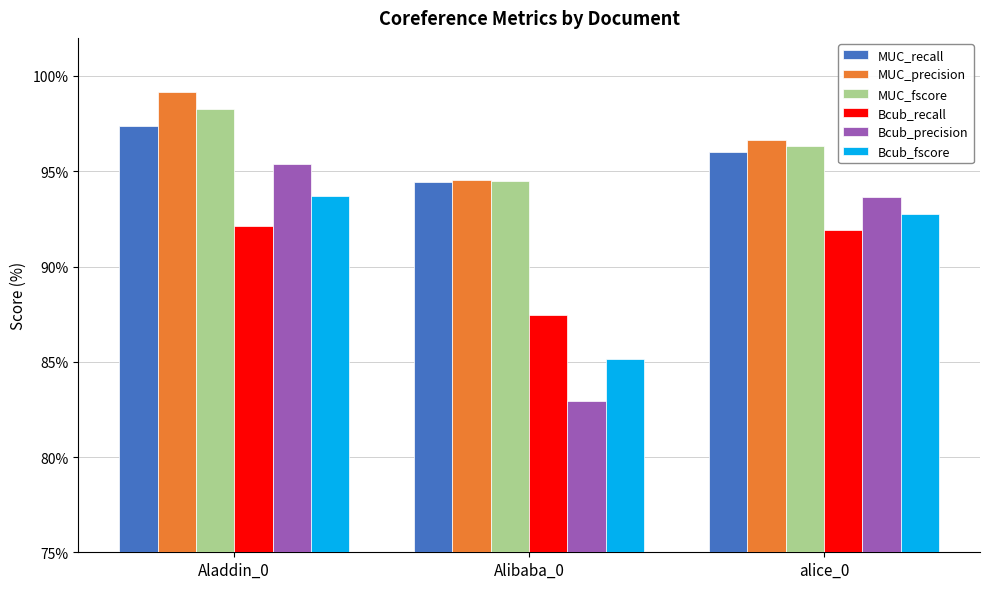

True or false: Bcub_precision has a value of 129.0 at alice_0.

False